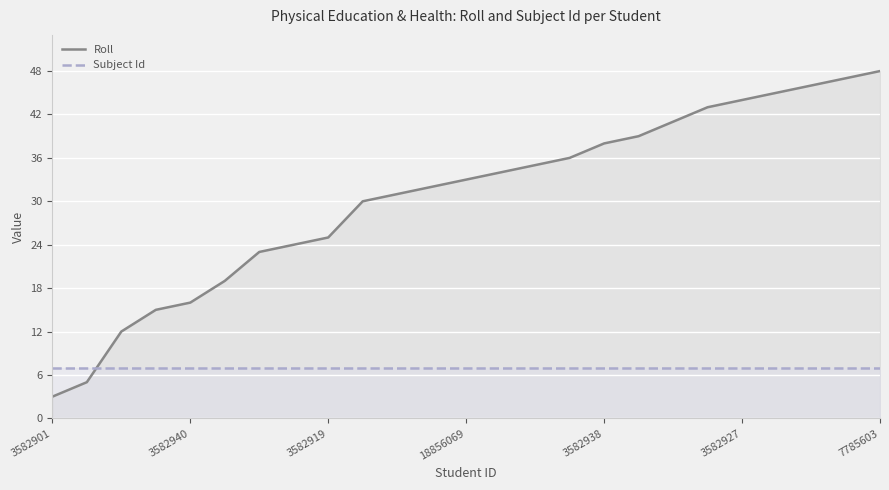

Which series has the largest total across all categories?

Roll